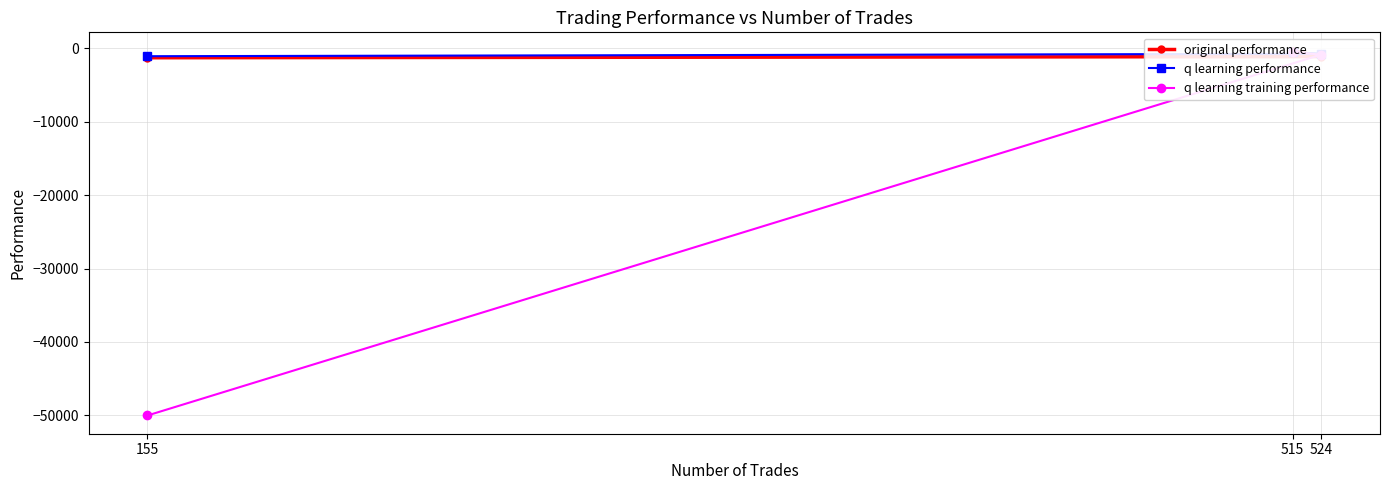

What is the total value across all series at 155?

-52429.8